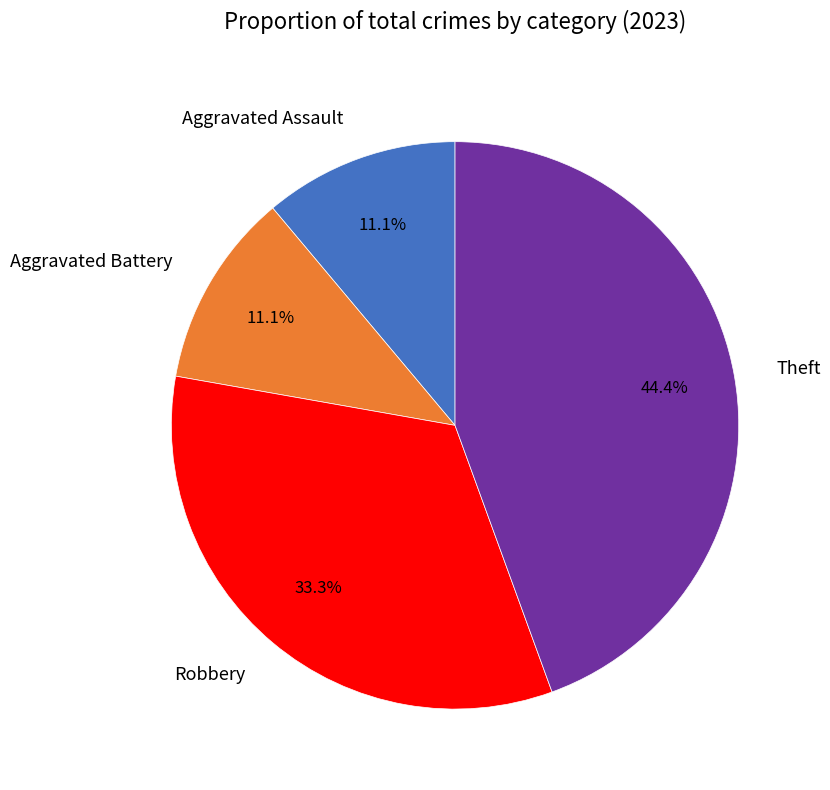

Does Theft account for over 50% of the chart?

No